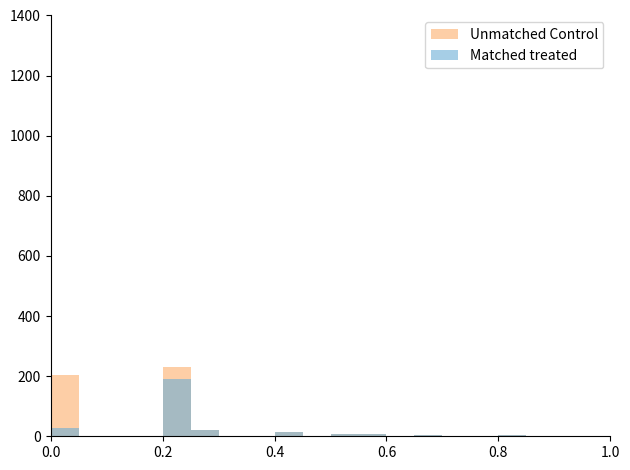

What is the maximum value shown in the chart?

230.4